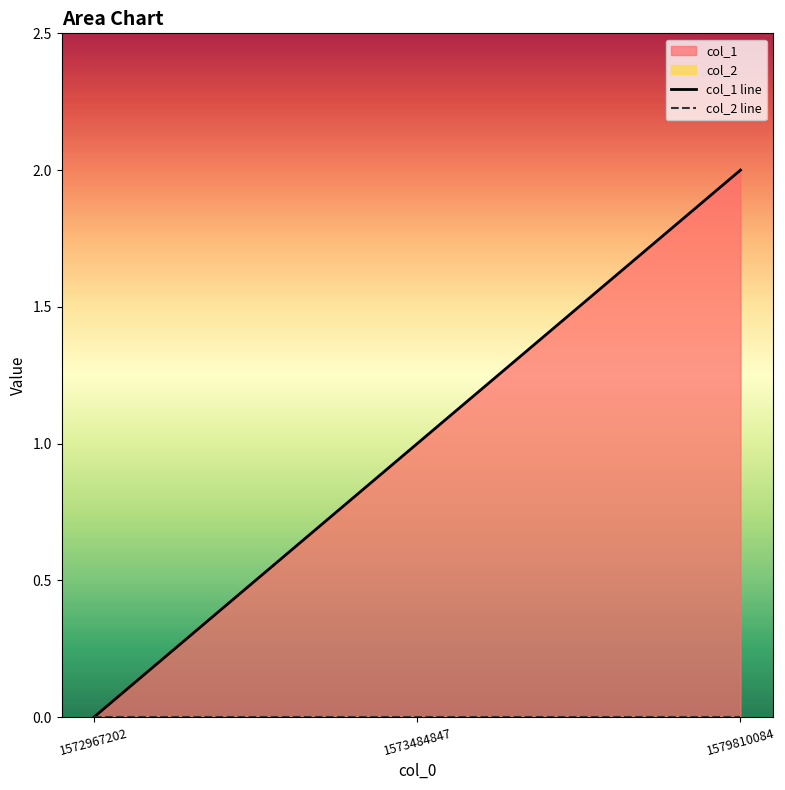

What is the sum of the values at 1573484847 and 1579810084?

3